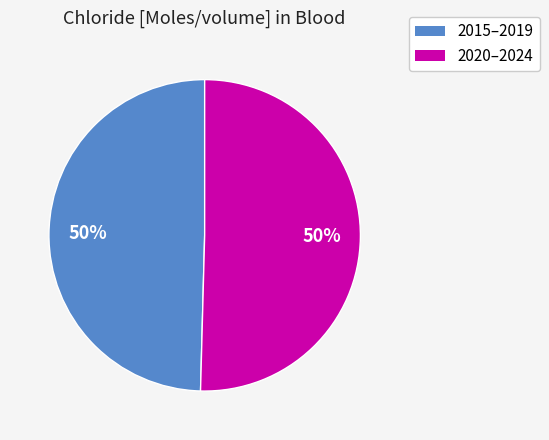

To the nearest percent, what is the average slice percentage?

50%